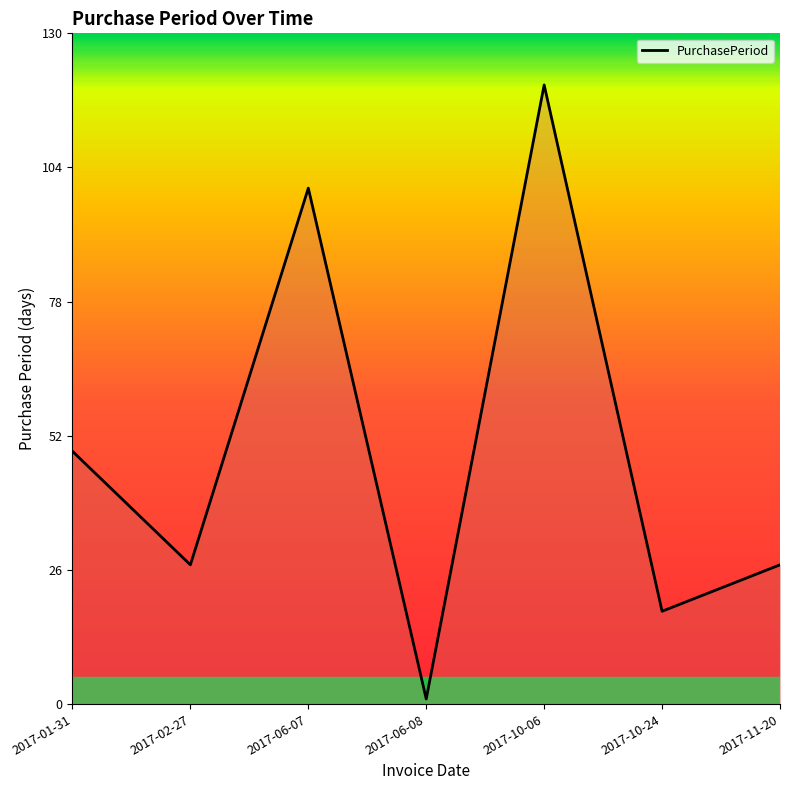

True or false: the data shows 6 at 2017-11-20.

False